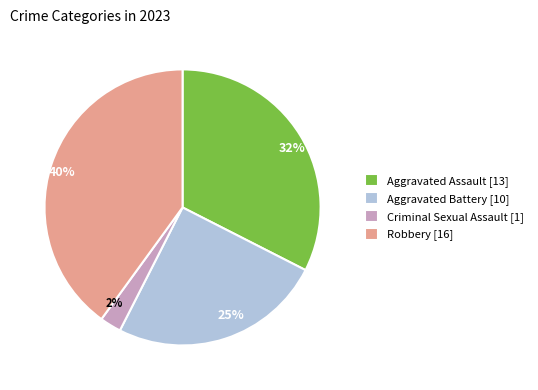

How many segments does this pie chart have?

4